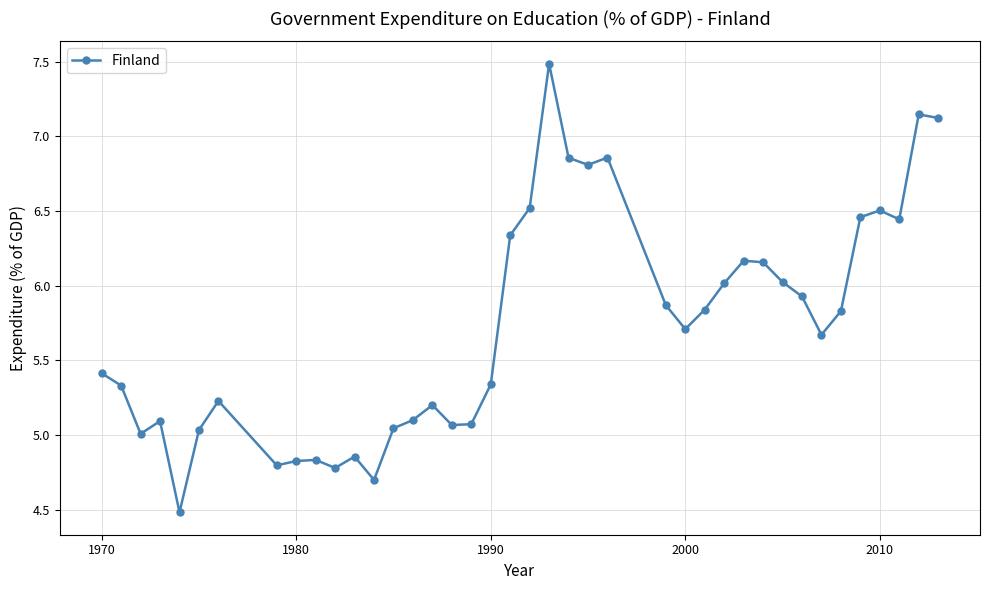

What is the difference between the maximum and minimum values?

3.0